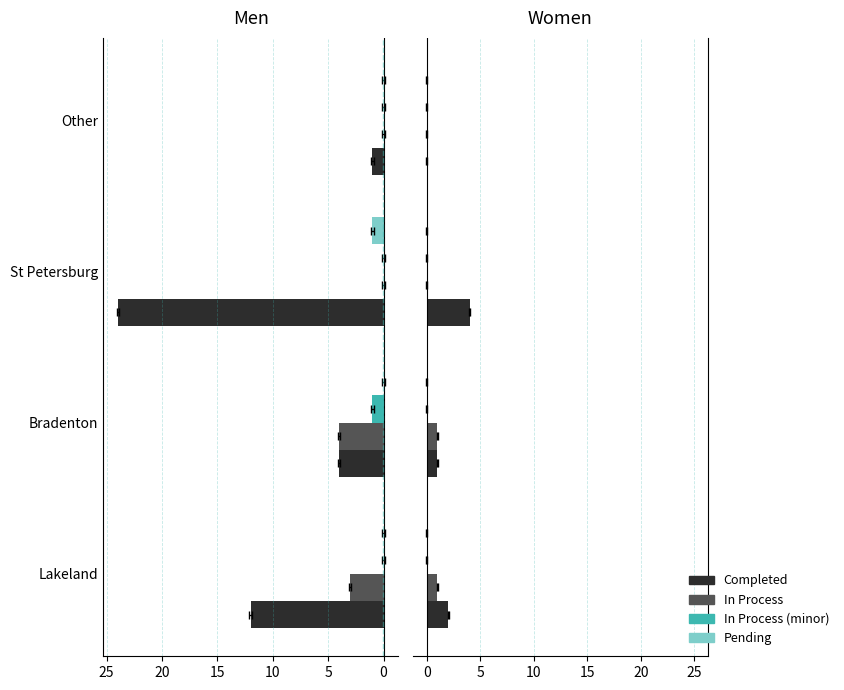

Does the chart contain stacked bars?

No